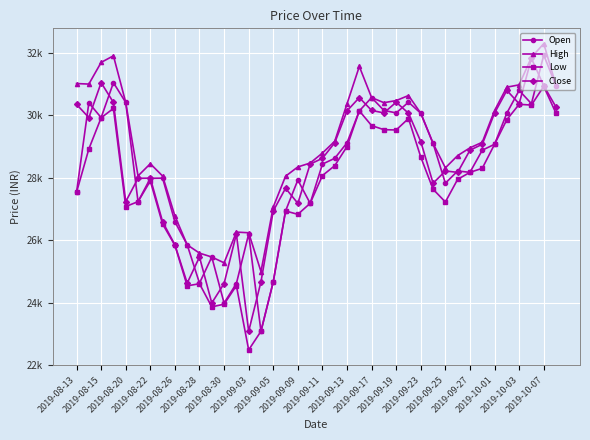

True or false: Low and High intersect in this chart.

False